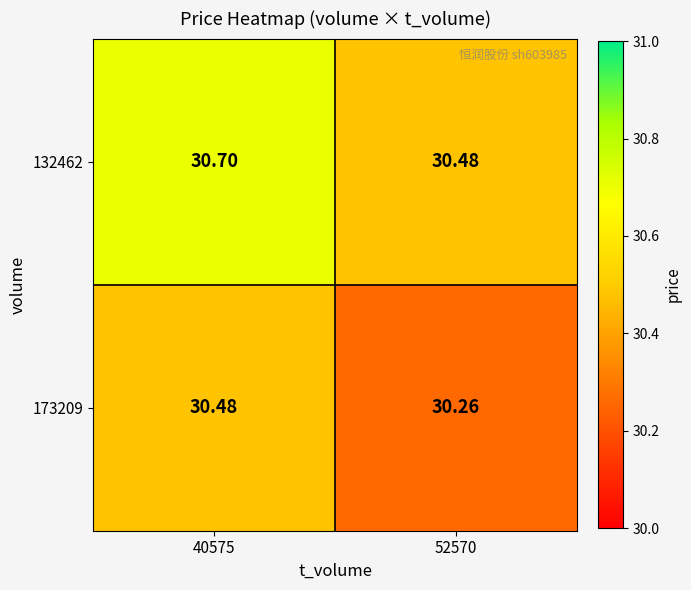

Which category has the lowest value across all series?

52570